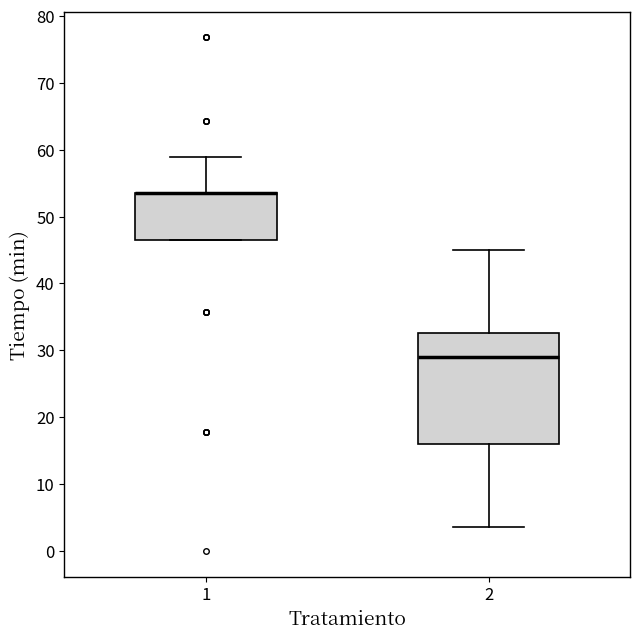

Comparing the boxes themselves (not the whiskers), which one is the tallest?

2